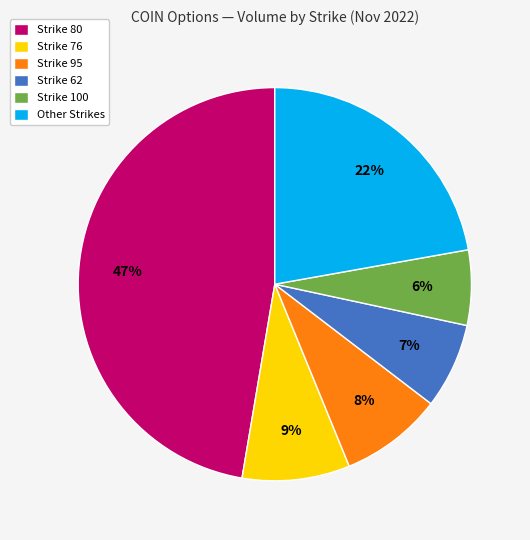

Between Strike 100 and Strike 76, which is larger?

Strike 76